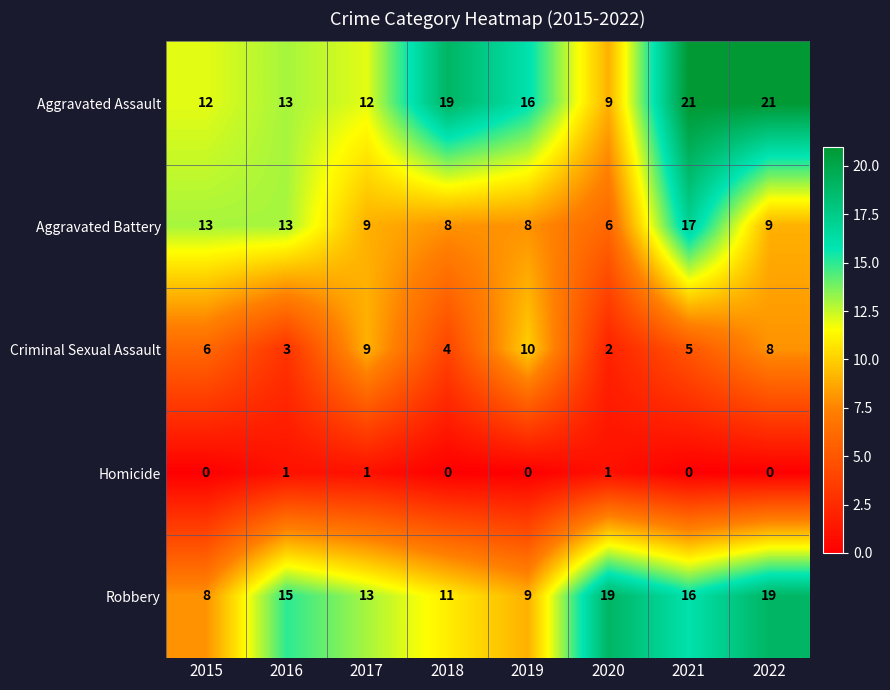

How many distinct data groups are displayed?

5